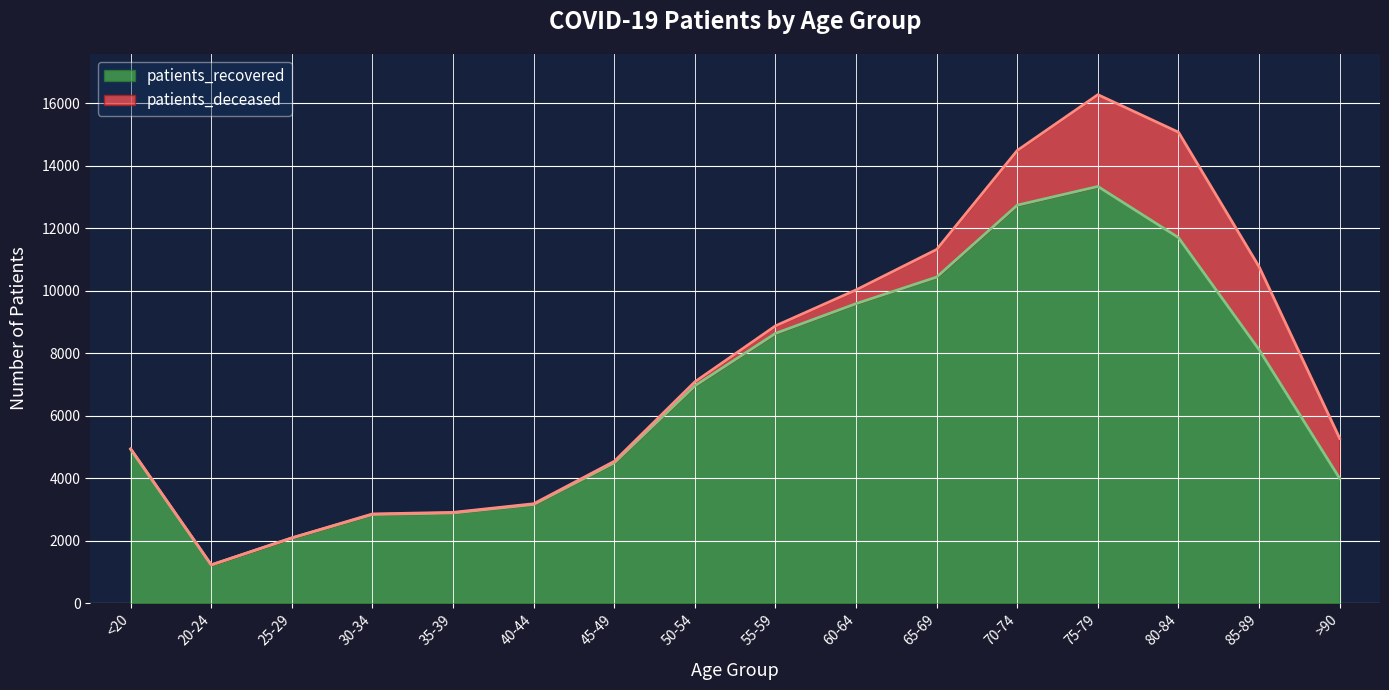

At which category is the sum across all series the highest?

75-79